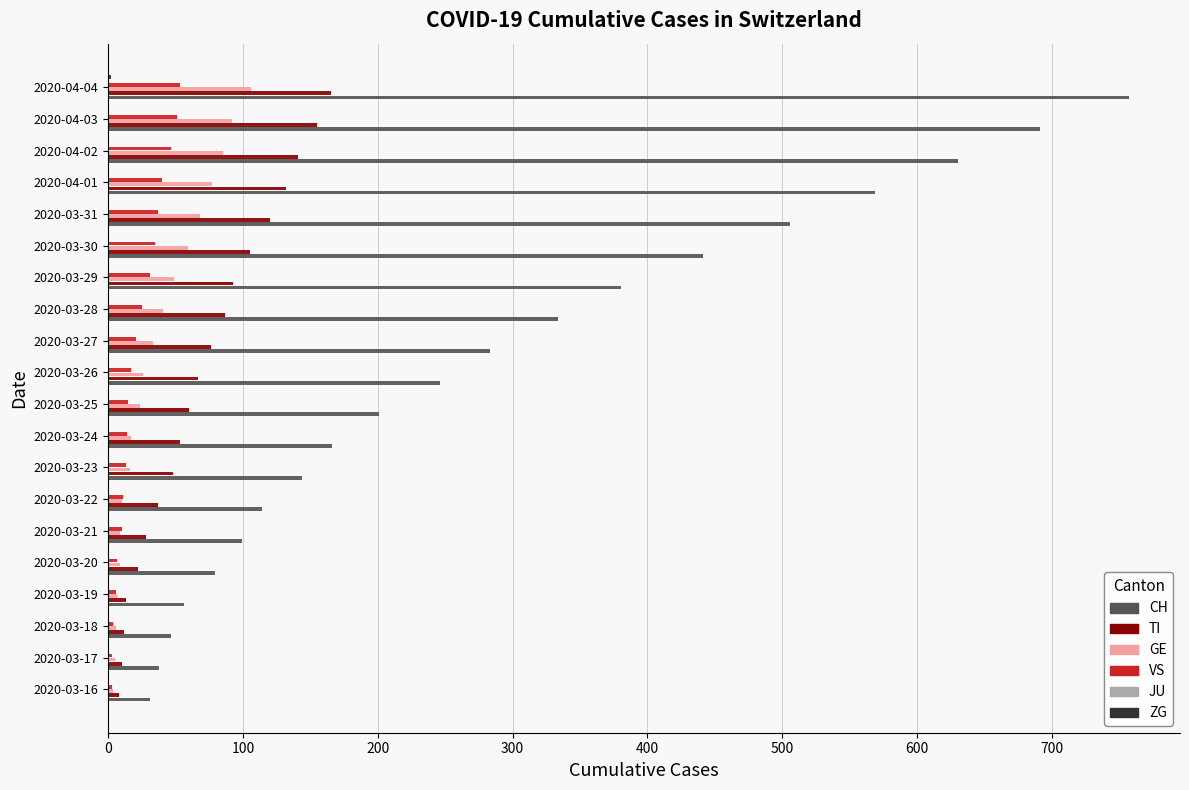

At which category is the sum across all series the highest?

2020-04-04